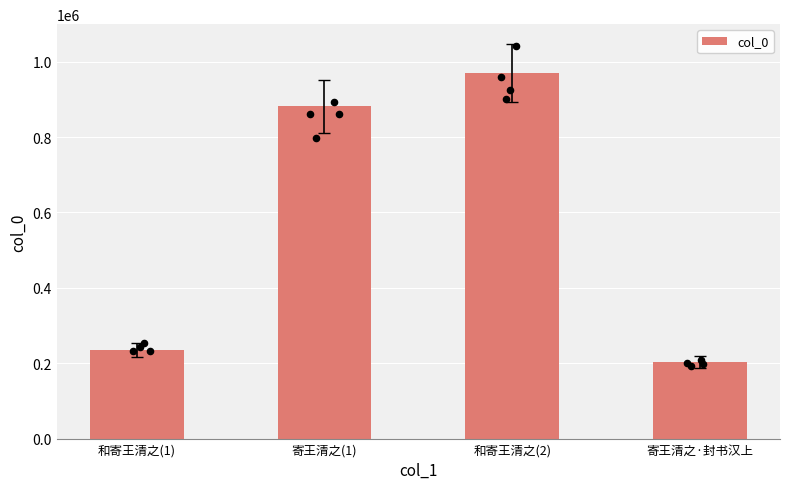

Approximately how many times larger is the value at 和寄王清之(1) compared to 寄王清之·封书汉上?

1.2